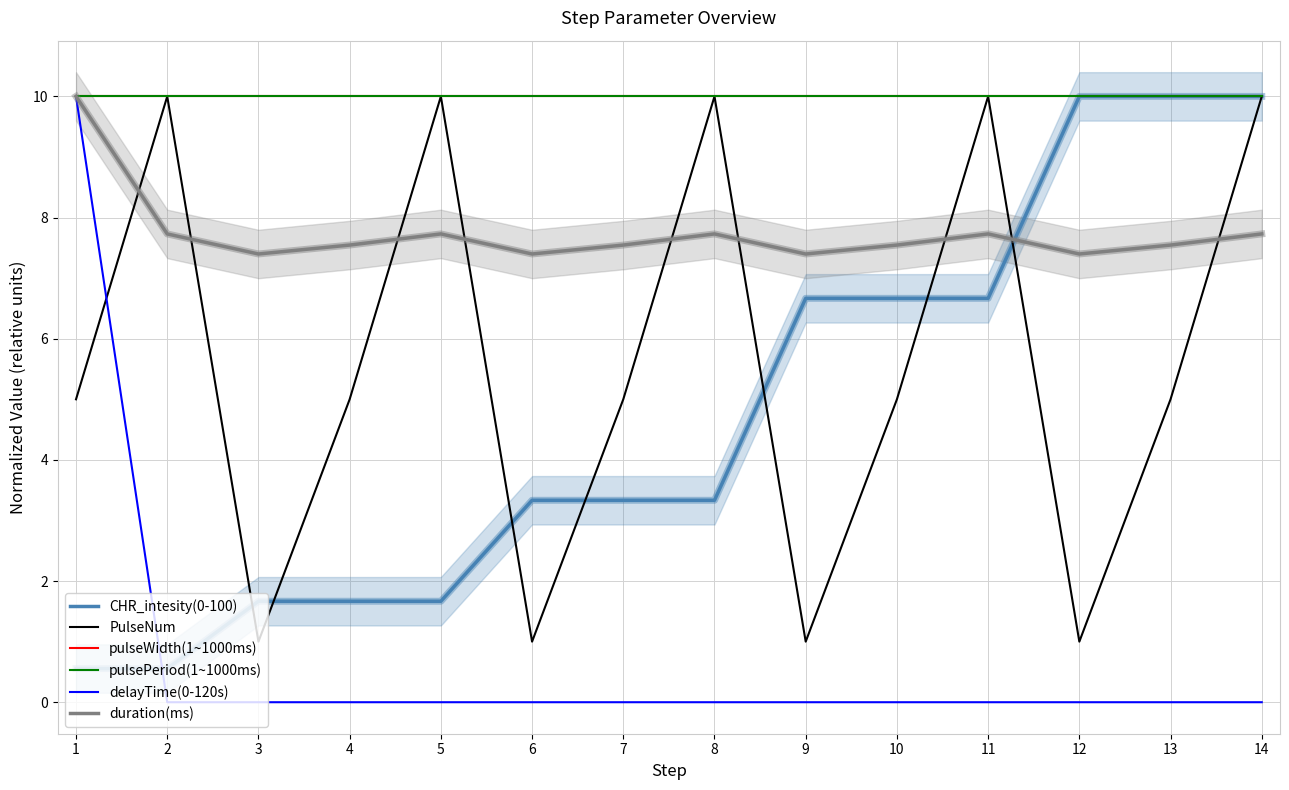

How many data points does each series have?

14